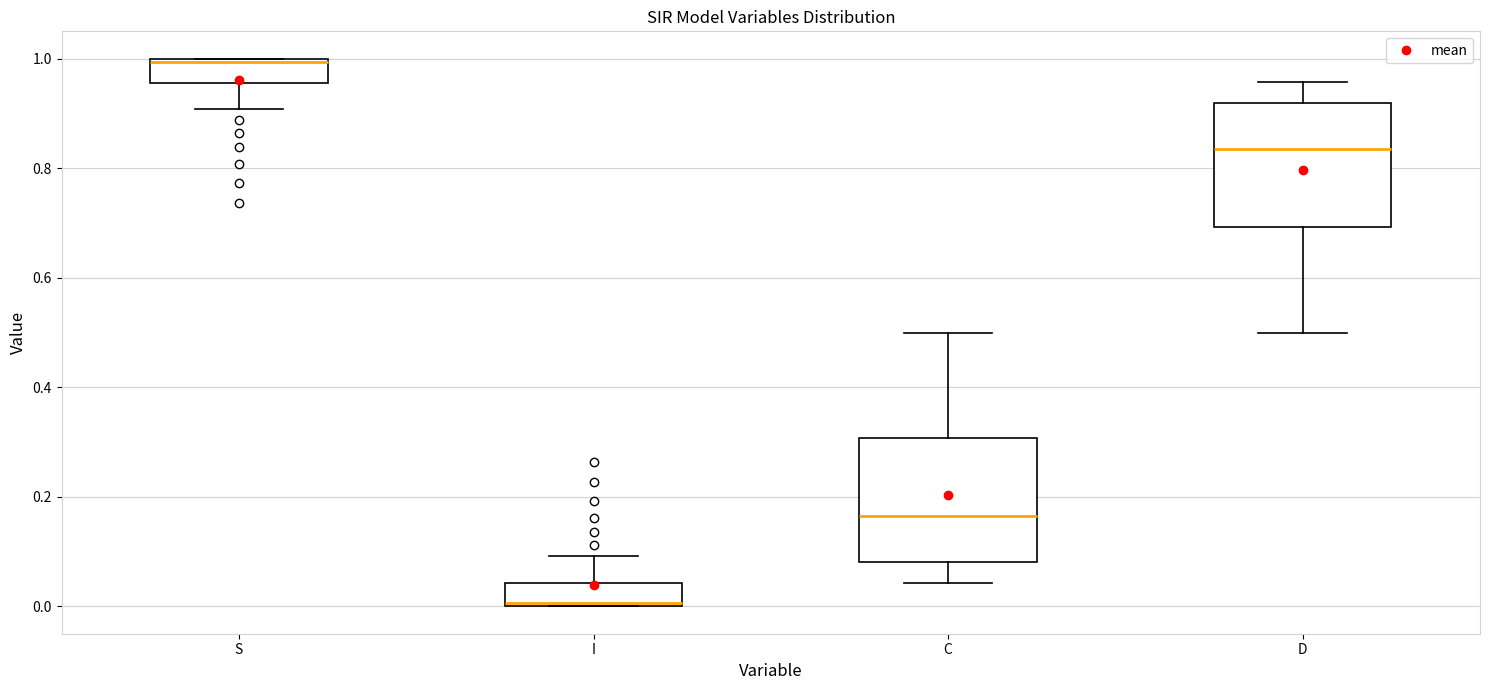

Reading left to right, read every box against the y-axis: the position of its median line, the range the box covers, and the ends of its whiskers. The values are not printed on the chart, so give them approximately, as read against the axis.

S: median 1.00, box 0.96 to 1.00, whiskers 0.90 to 1.00
I: median 0.00, box 0.00 to 0.04, whiskers 0.00 to 0.10
C: median 0.16, box 0.08 to 0.30, whiskers 0.04 to 0.50
D: median 0.84, box 0.70 to 0.92, whiskers 0.50 to 0.96